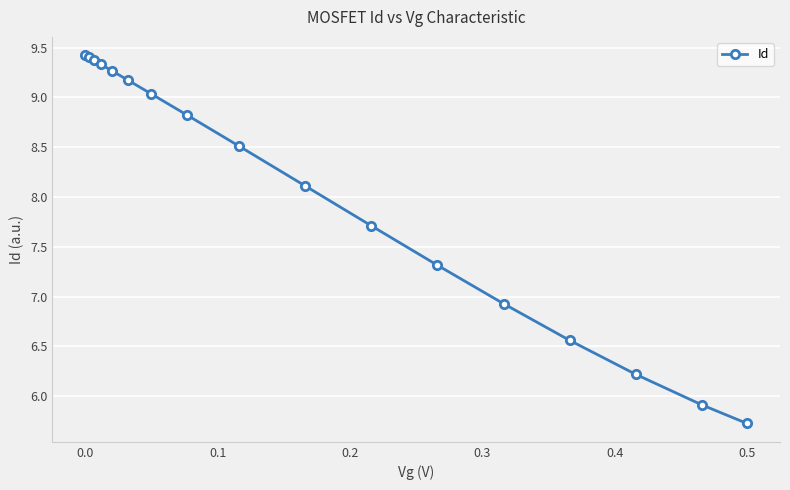

What is the maximum value shown in the chart?

9.4